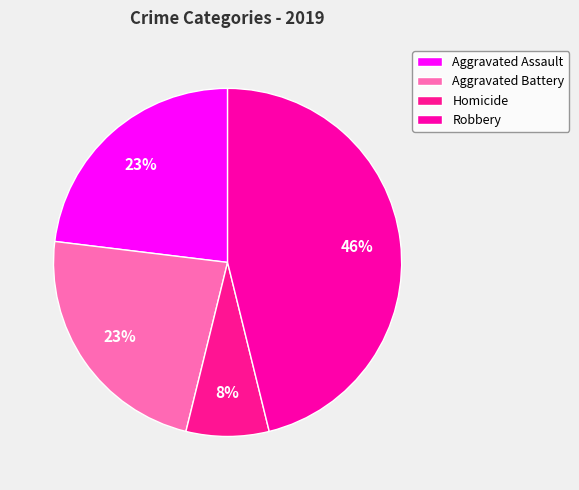

To the nearest percent, what is the combined percentage of Aggravated Battery and Homicide?

31%